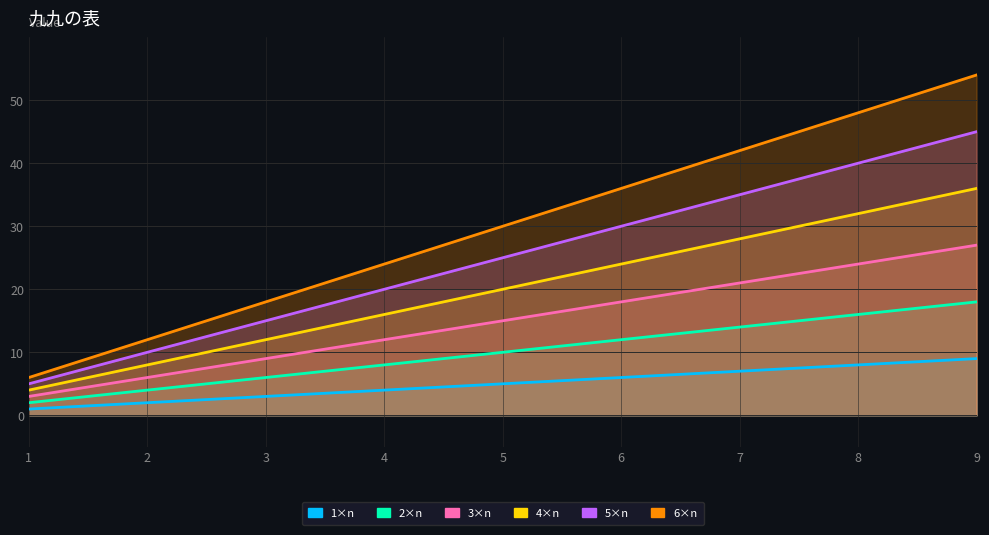

What is the minimum value for 2×n?

2